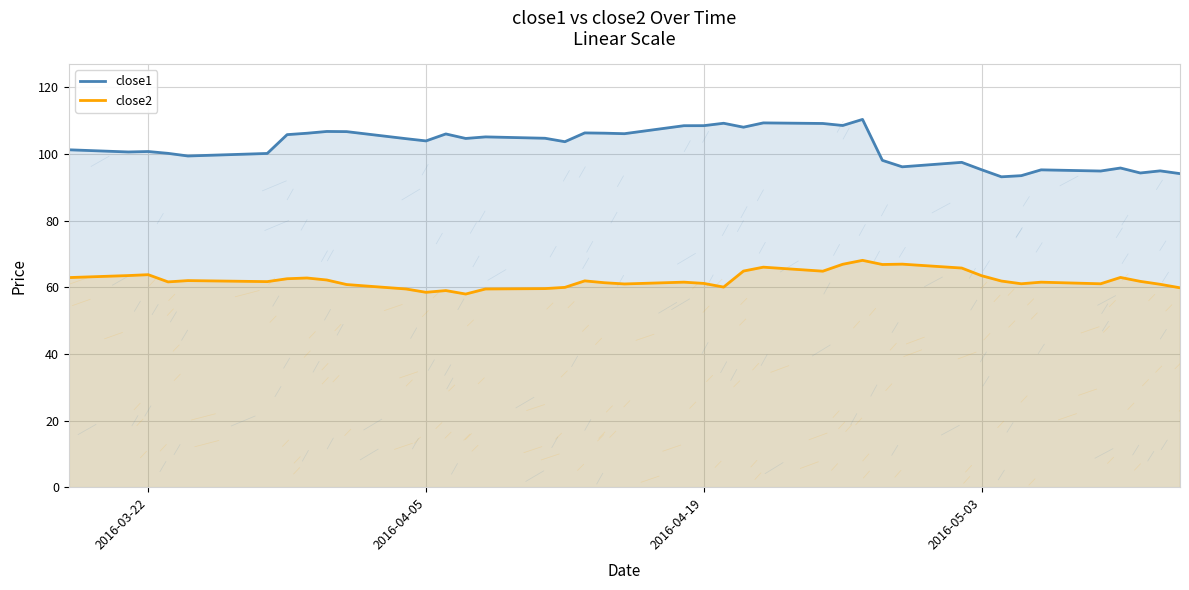

Count the number of categories in the chart.

40